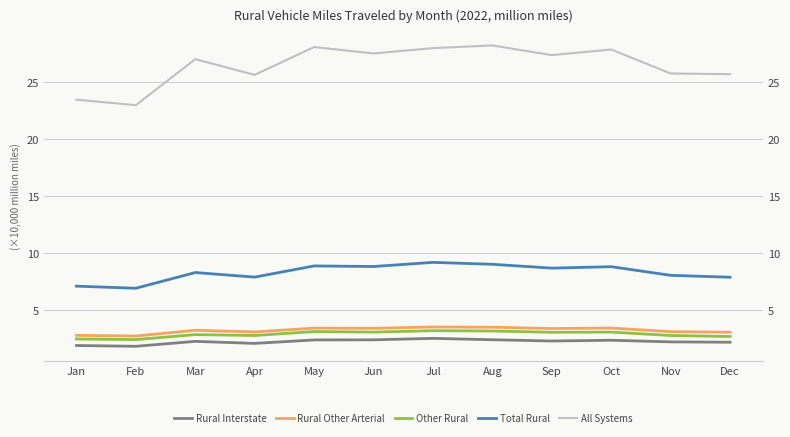

At which label does Other Rural first exceed 3?

May